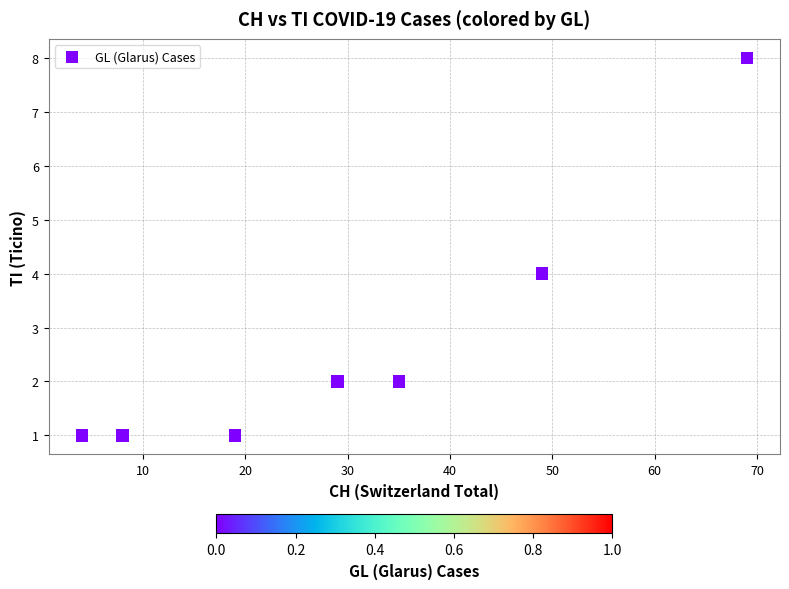

What is the average X value?

30